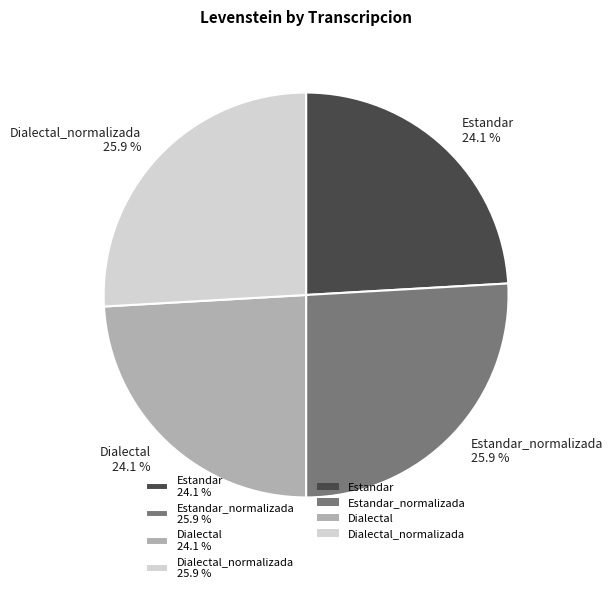

Approximately how many times larger is the value at Estandar_normalizada 25.9 % compared to Dialectal 24.1 %?

1.1